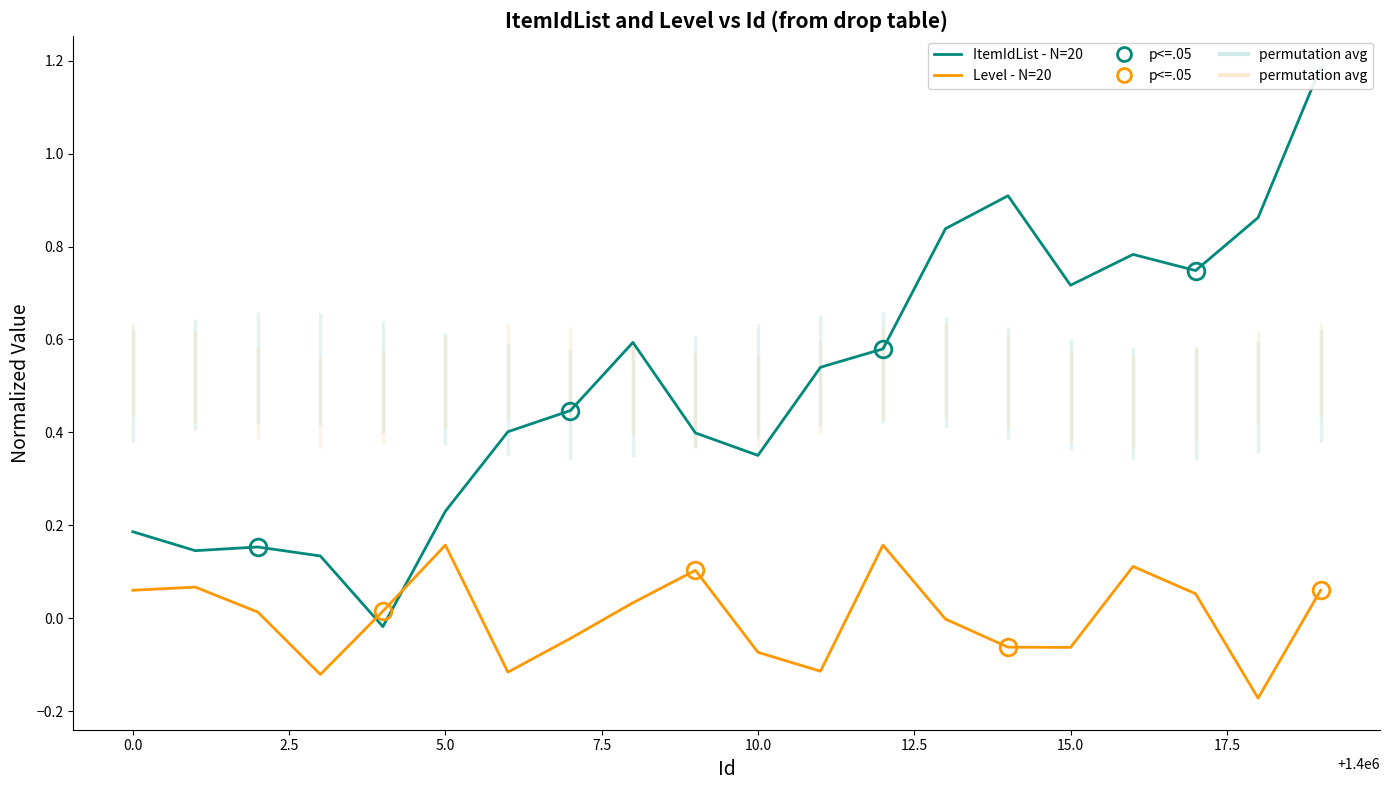

How many values in ItemIdList - N=20 are below zero?

1